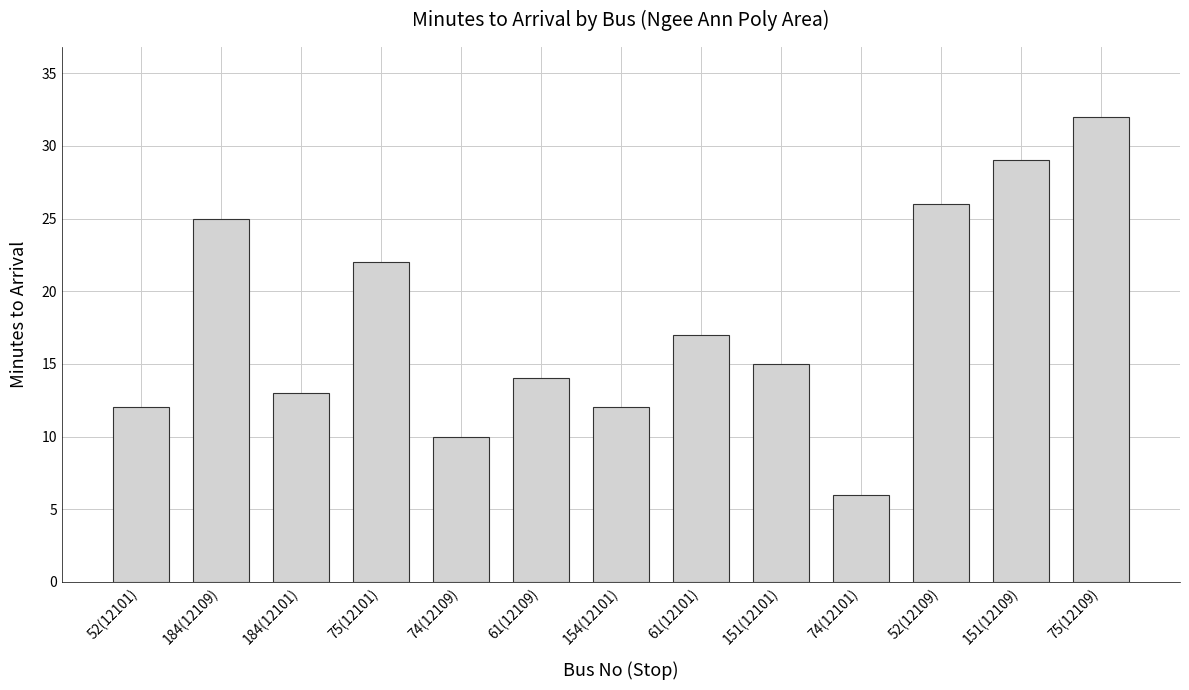

What position from the right is 52(12101)?

13